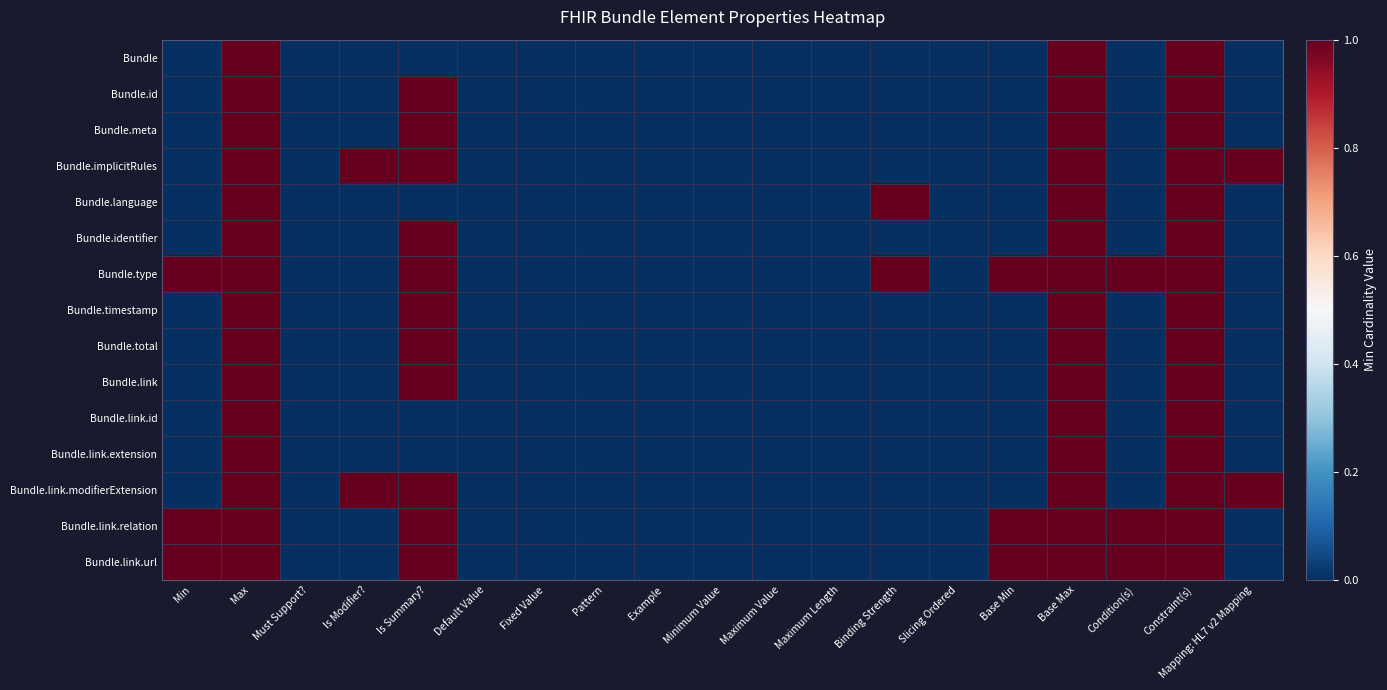

Reading left to right, transcribe all the data shown in this chart.

Bundle: Min=0	Max=1	Must Support?=0	Is Modifier?=0	Is Summary?=0	Default Value=0	Fixed Value=0	Pattern=0	Example=0	Minimum Value=0	Maximum Value=0	Maximum Length=0	Binding Strength=0	Slicing Ordered=0	Base Min=0	Base Max=1	Condition(s)=0	Constraint(s)=1	Mapping: HL7 v2 Mapping=0
Bundle.id: Min=0	Max=1	Must Support?=0	Is Modifier?=0	Is Summary?=1	Default Value=0	Fixed Value=0	Pattern=0	Example=0	Minimum Value=0	Maximum Value=0	Maximum Length=0	Binding Strength=0	Slicing Ordered=0	Base Min=0	Base Max=1	Condition(s)=0	Constraint(s)=1	Mapping: HL7 v2 Mapping=0
Bundle.meta: Min=0	Max=1	Must Support?=0	Is Modifier?=0	Is Summary?=1	Default Value=0	Fixed Value=0	Pattern=0	Example=0	Minimum Value=0	Maximum Value=0	Maximum Length=0	Binding Strength=0	Slicing Ordered=0	Base Min=0	Base Max=1	Condition(s)=0	Constraint(s)=1	Mapping: HL7 v2 Mapping=0
Bundle.implicitRules: Min=0	Max=1	Must Support?=0	Is Modifier?=1	Is Summary?=1	Default Value=0	Fixed Value=0	Pattern=0	Example=0	Minimum Value=0	Maximum Value=0	Maximum Length=0	Binding Strength=0	Slicing Ordered=0	Base Min=0	Base Max=1	Condition(s)=0	Constraint(s)=1	Mapping: HL7 v2 Mapping=1
Bundle.language: Min=0	Max=1	Must Support?=0	Is Modifier?=0	Is Summary?=0	Default Value=0	Fixed Value=0	Pattern=0	Example=0	Minimum Value=0	Maximum Value=0	Maximum Length=0	Binding Strength=1	Slicing Ordered=0	Base Min=0	Base Max=1	Condition(s)=0	Constraint(s)=1	Mapping: HL7 v2 Mapping=0
Bundle.identifier: Min=0	Max=1	Must Support?=0	Is Modifier?=0	Is Summary?=1	Default Value=0	Fixed Value=0	Pattern=0	Example=0	Minimum Value=0	Maximum Value=0	Maximum Length=0	Binding Strength=0	Slicing Ordered=0	Base Min=0	Base Max=1	Condition(s)=0	Constraint(s)=1	Mapping: HL7 v2 Mapping=0
Bundle.type: Min=1	Max=1	Must Support?=0	Is Modifier?=0	Is Summary?=1	Default Value=0	Fixed Value=0	Pattern=0	Example=0	Minimum Value=0	Maximum Value=0	Maximum Length=0	Binding Strength=1	Slicing Ordered=0	Base Min=1	Base Max=1	Condition(s)=1	Constraint(s)=1	Mapping: HL7 v2 Mapping=0
Bundle.timestamp: Min=0	Max=1	Must Support?=0	Is Modifier?=0	Is Summary?=1	Default Value=0	Fixed Value=0	Pattern=0	Example=0	Minimum Value=0	Maximum Value=0	Maximum Length=0	Binding Strength=0	Slicing Ordered=0	Base Min=0	Base Max=1	Condition(s)=0	Constraint(s)=1	Mapping: HL7 v2 Mapping=0
Bundle.total: Min=0	Max=1	Must Support?=0	Is Modifier?=0	Is Summary?=1	Default Value=0	Fixed Value=0	Pattern=0	Example=0	Minimum Value=0	Maximum Value=0	Maximum Length=0	Binding Strength=0	Slicing Ordered=0	Base Min=0	Base Max=1	Condition(s)=0	Constraint(s)=1	Mapping: HL7 v2 Mapping=0
Bundle.link: Min=0	Max=1	Must Support?=0	Is Modifier?=0	Is Summary?=1	Default Value=0	Fixed Value=0	Pattern=0	Example=0	Minimum Value=0	Maximum Value=0	Maximum Length=0	Binding Strength=0	Slicing Ordered=0	Base Min=0	Base Max=1	Condition(s)=0	Constraint(s)=1	Mapping: HL7 v2 Mapping=0
Bundle.link.id: Min=0	Max=1	Must Support?=0	Is Modifier?=0	Is Summary?=0	Default Value=0	Fixed Value=0	Pattern=0	Example=0	Minimum Value=0	Maximum Value=0	Maximum Length=0	Binding Strength=0	Slicing Ordered=0	Base Min=0	Base Max=1	Condition(s)=0	Constraint(s)=1	Mapping: HL7 v2 Mapping=0
Bundle.link.extension: Min=0	Max=1	Must Support?=0	Is Modifier?=0	Is Summary?=0	Default Value=0	Fixed Value=0	Pattern=0	Example=0	Minimum Value=0	Maximum Value=0	Maximum Length=0	Binding Strength=0	Slicing Ordered=0	Base Min=0	Base Max=1	Condition(s)=0	Constraint(s)=1	Mapping: HL7 v2 Mapping=0
Bundle.link.modifierExtension: Min=0	Max=1	Must Support?=0	Is Modifier?=1	Is Summary?=1	Default Value=0	Fixed Value=0	Pattern=0	Example=0	Minimum Value=0	Maximum Value=0	Maximum Length=0	Binding Strength=0	Slicing Ordered=0	Base Min=0	Base Max=1	Condition(s)=0	Constraint(s)=1	Mapping: HL7 v2 Mapping=1
Bundle.link.relation: Min=1	Max=1	Must Support?=0	Is Modifier?=0	Is Summary?=1	Default Value=0	Fixed Value=0	Pattern=0	Example=0	Minimum Value=0	Maximum Value=0	Maximum Length=0	Binding Strength=0	Slicing Ordered=0	Base Min=1	Base Max=1	Condition(s)=1	Constraint(s)=1	Mapping: HL7 v2 Mapping=0
Bundle.link.url: Min=1	Max=1	Must Support?=0	Is Modifier?=0	Is Summary?=1	Default Value=0	Fixed Value=0	Pattern=0	Example=0	Minimum Value=0	Maximum Value=0	Maximum Length=0	Binding Strength=0	Slicing Ordered=0	Base Min=1	Base Max=1	Condition(s)=1	Constraint(s)=1	Mapping: HL7 v2 Mapping=0